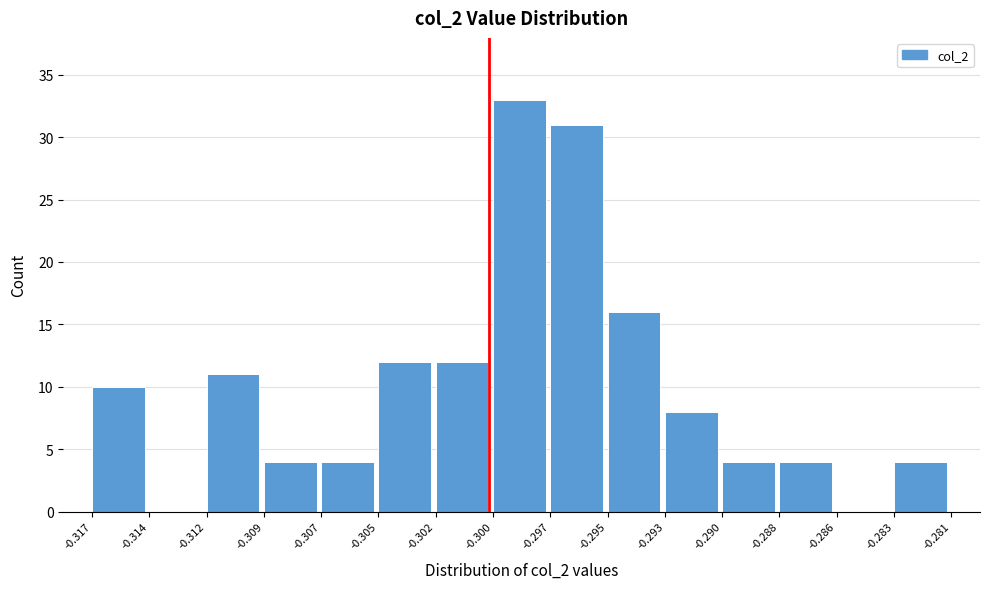

Reading right to left, what are all the values shown in this chart?

-0.283=4	-0.286=0	-0.288=4	-0.290=4	-0.293=8	-0.295=16	-0.297=31	-0.300=33	-0.302=12	-0.305=12	-0.307=4	-0.309=4	-0.312=11	-0.314=0	-0.317=10